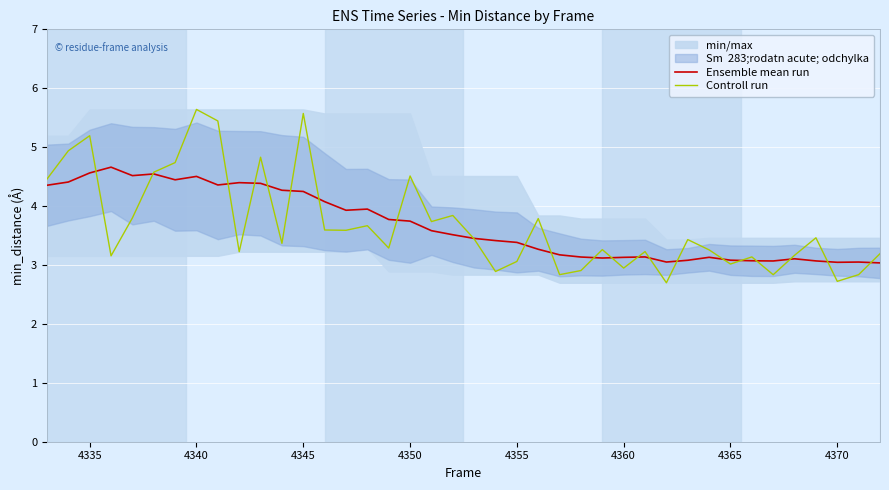

Which series has the largest range (max minus min)?

Controll run